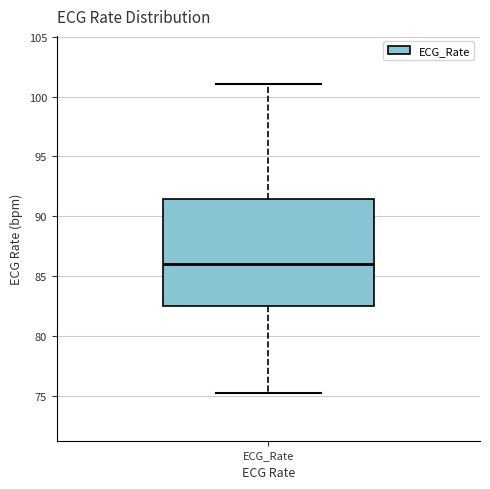

Read this box plot against the y-axis: the position of the median line, the range covered by the box, and the ends of both whiskers. The values are not printed on the chart, so give them approximately, as read against the axis.

median 86.0, box 82.5 to 91.5, whiskers 75.5 to 101.0